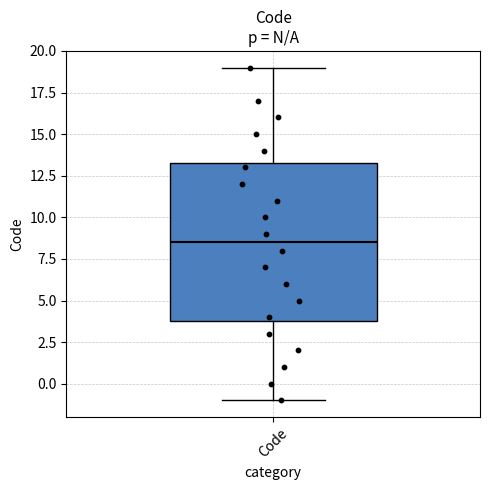

Read this box plot against the y-axis: the position of the median line, the range covered by the box, and the ends of both whiskers. The values are not printed on the chart, so give them approximately, as read against the axis.

median 8.5, box 4.0 to 13.5, whiskers -1.0 to 19.0